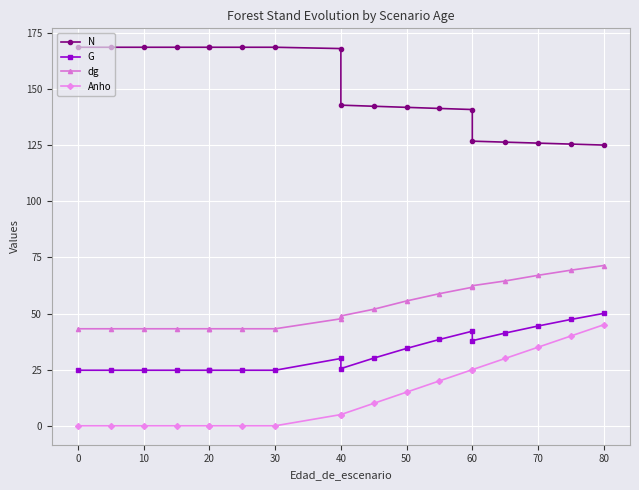

List the series in order of their peak value, lowest first.

Anho, G, dg, N